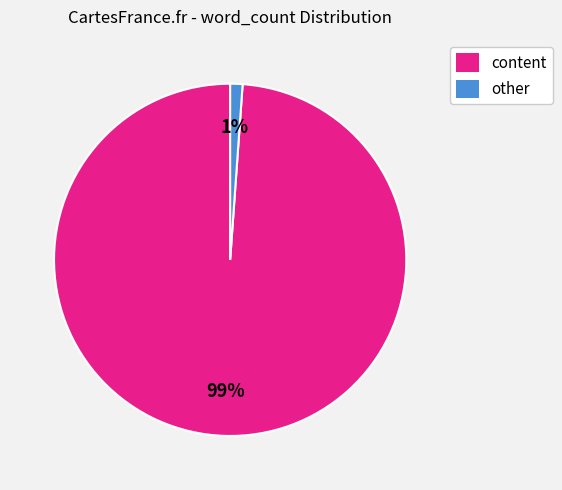

Is it true that other is 7% of the pie?

False